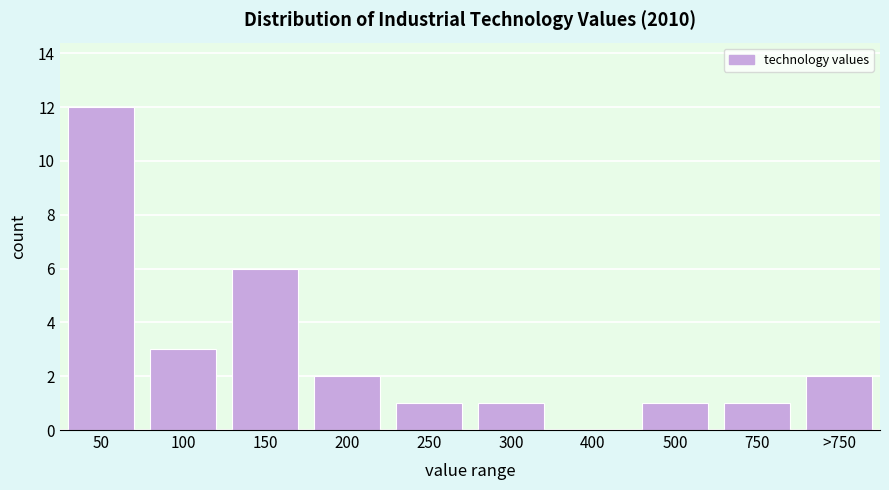

Reading right to left, extract all data points from this chart.

>750=2	750=1	500=1	400=0	300=1	250=1	200=2	150=6	100=3	50=12